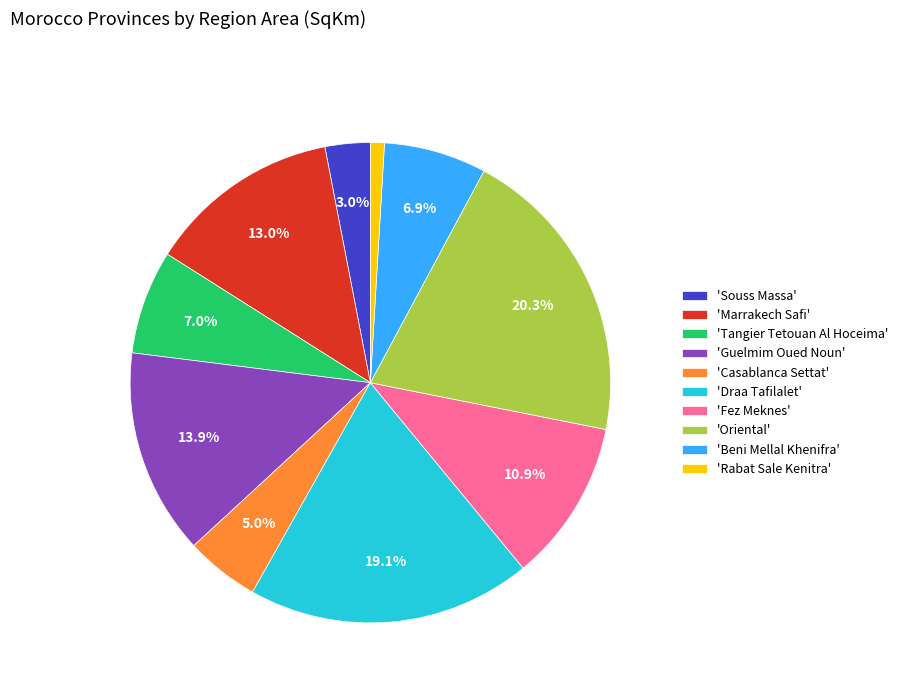

What percentage is NOT represented by 'Casablanca Settat'?

95.0%